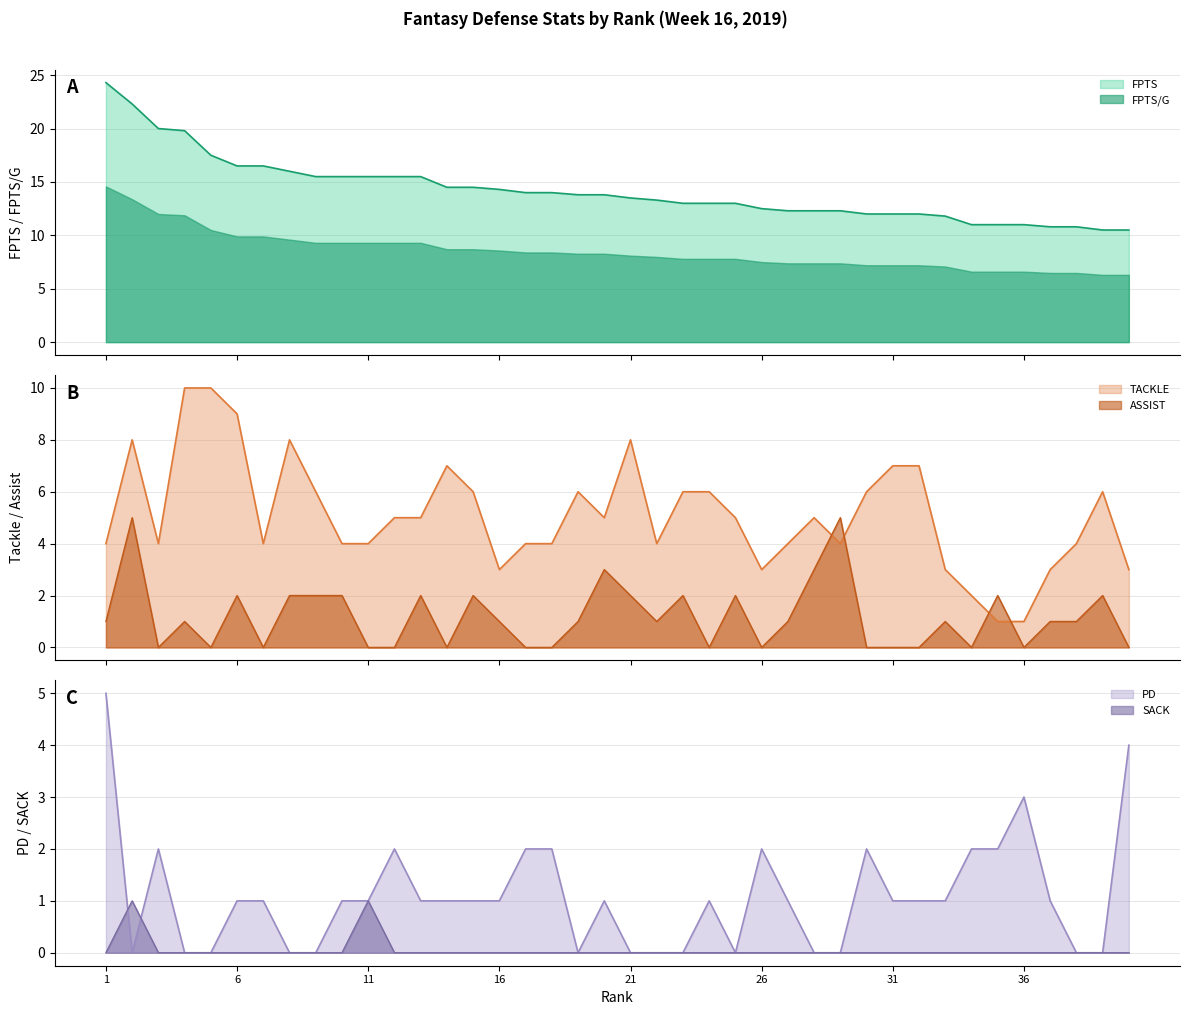

How many ASSIST values are between 0 and 2?

36